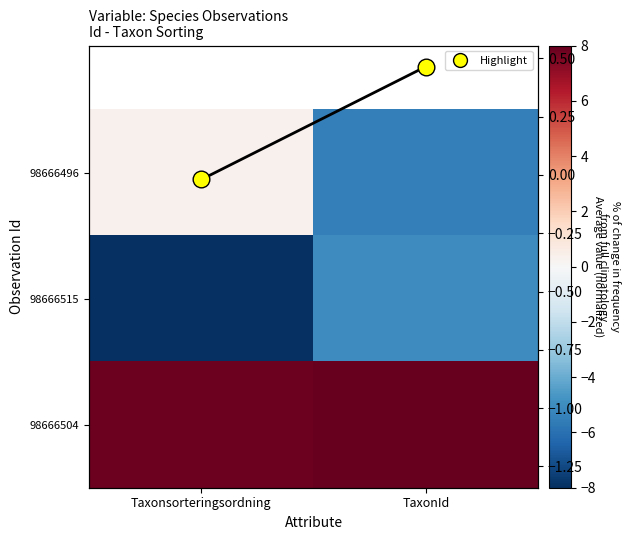

Which series has the largest range (max minus min)?

98666496